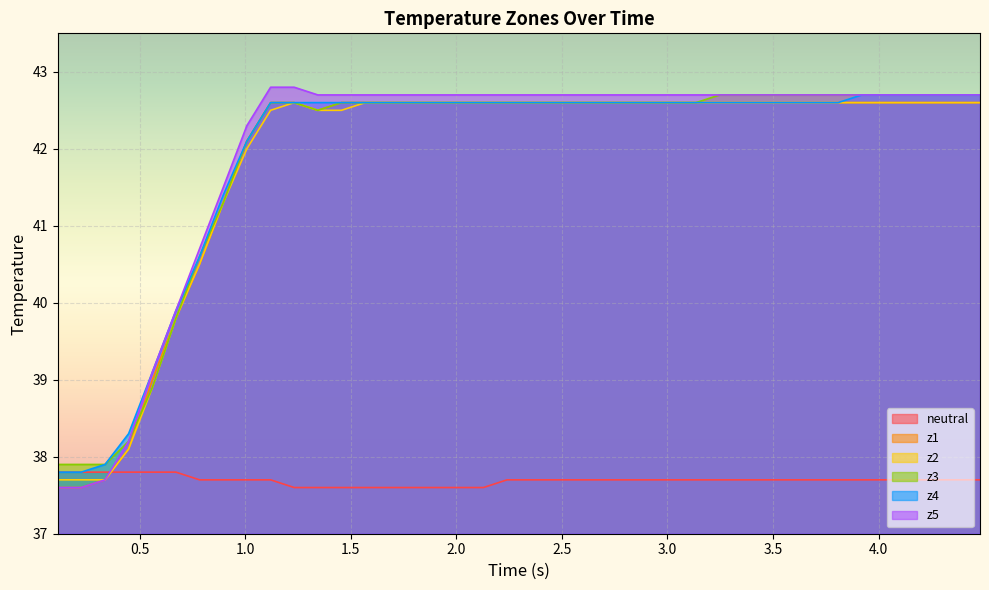

How many times do neutral and z2 cross each other?

1